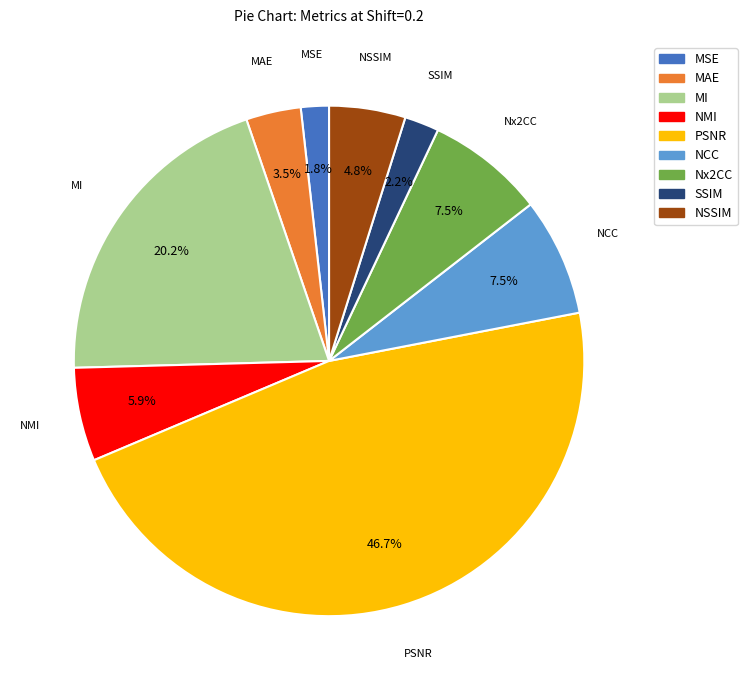

What percentage is NOT represented by NCC?

92.5%